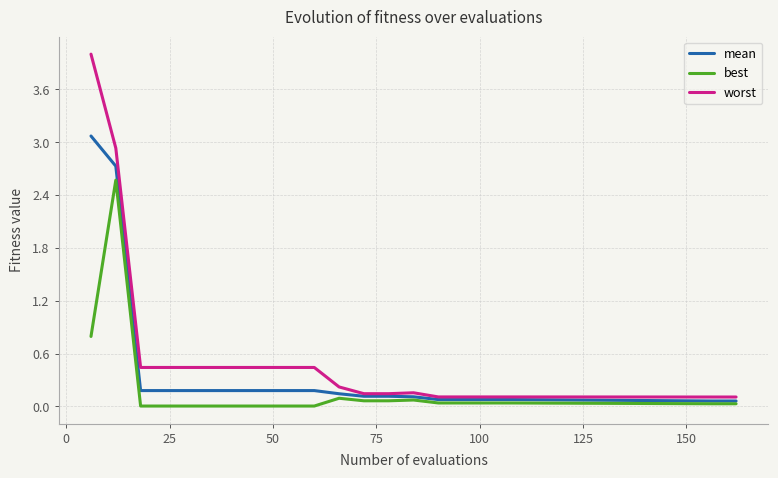

What is the maximum value shown in the chart?

4.0